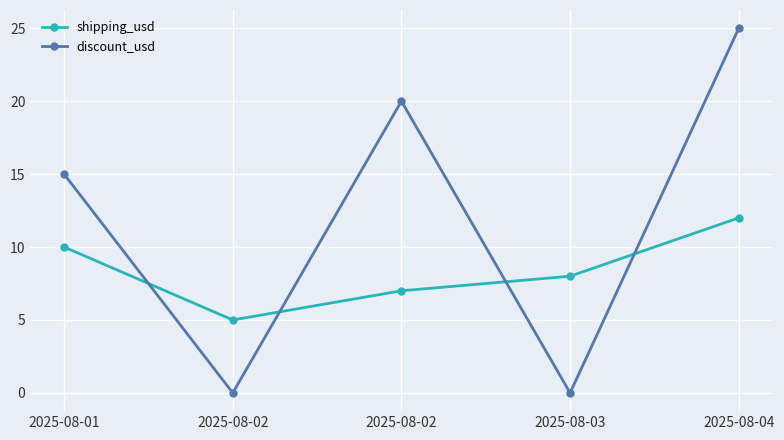

What are all the series names shown in the legend?

shipping_usd, discount_usd